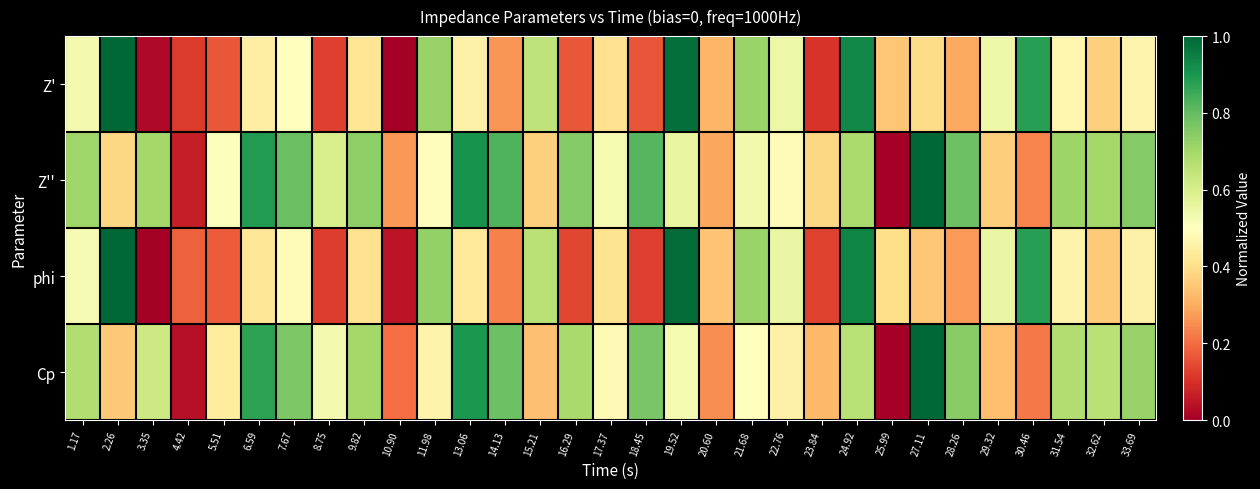

Reading right to left, what are all the values shown in this chart?

Z': 33.69=0.5	32.62=0.4	31.54=0.5	30.46=0.9	29.32=0.5	28.26=0.3	27.11=0.4	25.99=0.4	24.92=0.9	23.84=0.1	22.76=0.5	21.68=0.7	20.60=0.3	19.52=1.0	18.45=0.2	17.37=0.4	16.29=0.2	15.21=0.7	14.13=0.3	13.06=0.5	11.98=0.7	10.90=0.0	9.82=0.4	8.75=0.1	7.67=0.5	6.59=0.4	5.51=0.2	4.42=0.1	3.35=0.0	2.26=1.0	1.17=0.5
Z'': 33.69=0.8	32.62=0.7	31.54=0.7	30.46=0.2	29.32=0.4	28.26=0.8	27.11=1.0	25.99=0.0	24.92=0.7	23.84=0.4	22.76=0.5	21.68=0.5	20.60=0.3	19.52=0.6	18.45=0.8	17.37=0.5	16.29=0.8	15.21=0.4	14.13=0.8	13.06=0.9	11.98=0.5	10.90=0.3	9.82=0.7	8.75=0.6	7.67=0.8	6.59=0.9	5.51=0.5	4.42=0.1	3.35=0.7	2.26=0.4	1.17=0.7
phi: 33.69=0.5	32.62=0.4	31.54=0.5	30.46=0.9	29.32=0.6	28.26=0.3	27.11=0.4	25.99=0.4	24.92=0.9	23.84=0.1	22.76=0.6	21.68=0.7	20.60=0.3	19.52=1.0	18.45=0.1	17.37=0.4	16.29=0.1	15.21=0.7	14.13=0.2	13.06=0.4	11.98=0.7	10.90=0.0	9.82=0.4	8.75=0.1	7.67=0.5	6.59=0.4	5.51=0.2	4.42=0.2	3.35=0.0	2.26=1.0	1.17=0.5
Cp: 33.69=0.7	32.62=0.7	31.54=0.7	30.46=0.2	29.32=0.3	28.26=0.7	27.11=1.0	25.99=0.0	24.92=0.7	23.84=0.3	22.76=0.5	21.68=0.5	20.60=0.3	19.52=0.5	18.45=0.8	17.37=0.5	16.29=0.7	15.21=0.3	14.13=0.8	13.06=0.9	11.98=0.5	10.90=0.2	9.82=0.7	8.75=0.5	7.67=0.8	6.59=0.9	5.51=0.4	4.42=0.0	3.35=0.6	2.26=0.4	1.17=0.7